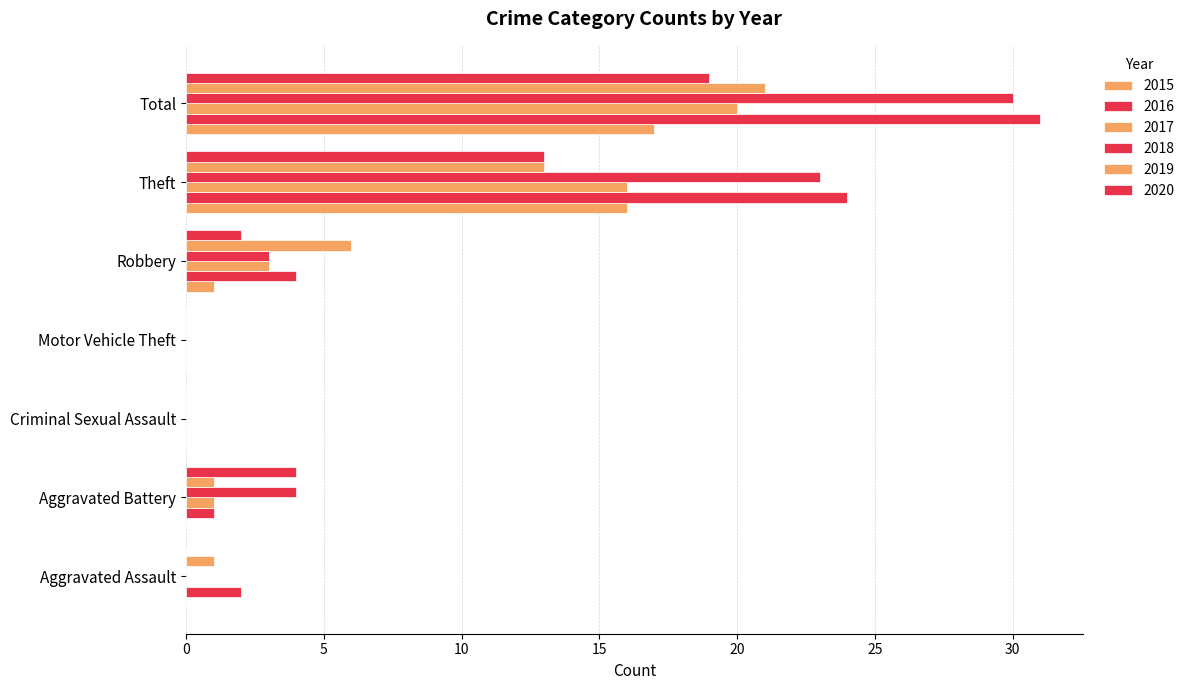

Count the number of data series in this chart.

6